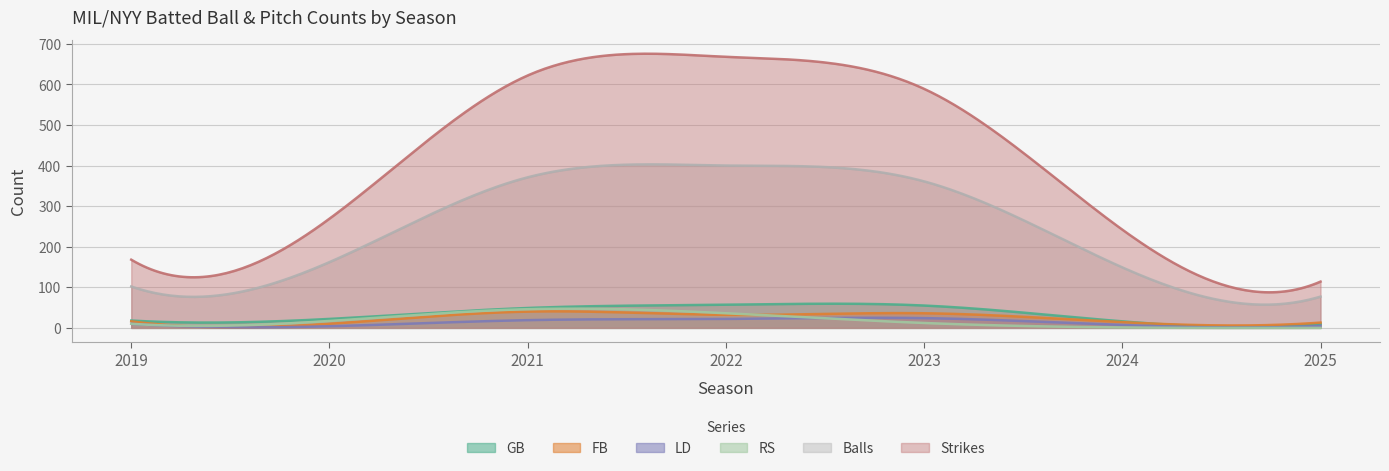

The FB series shows 32 at 2022. True or false?

True